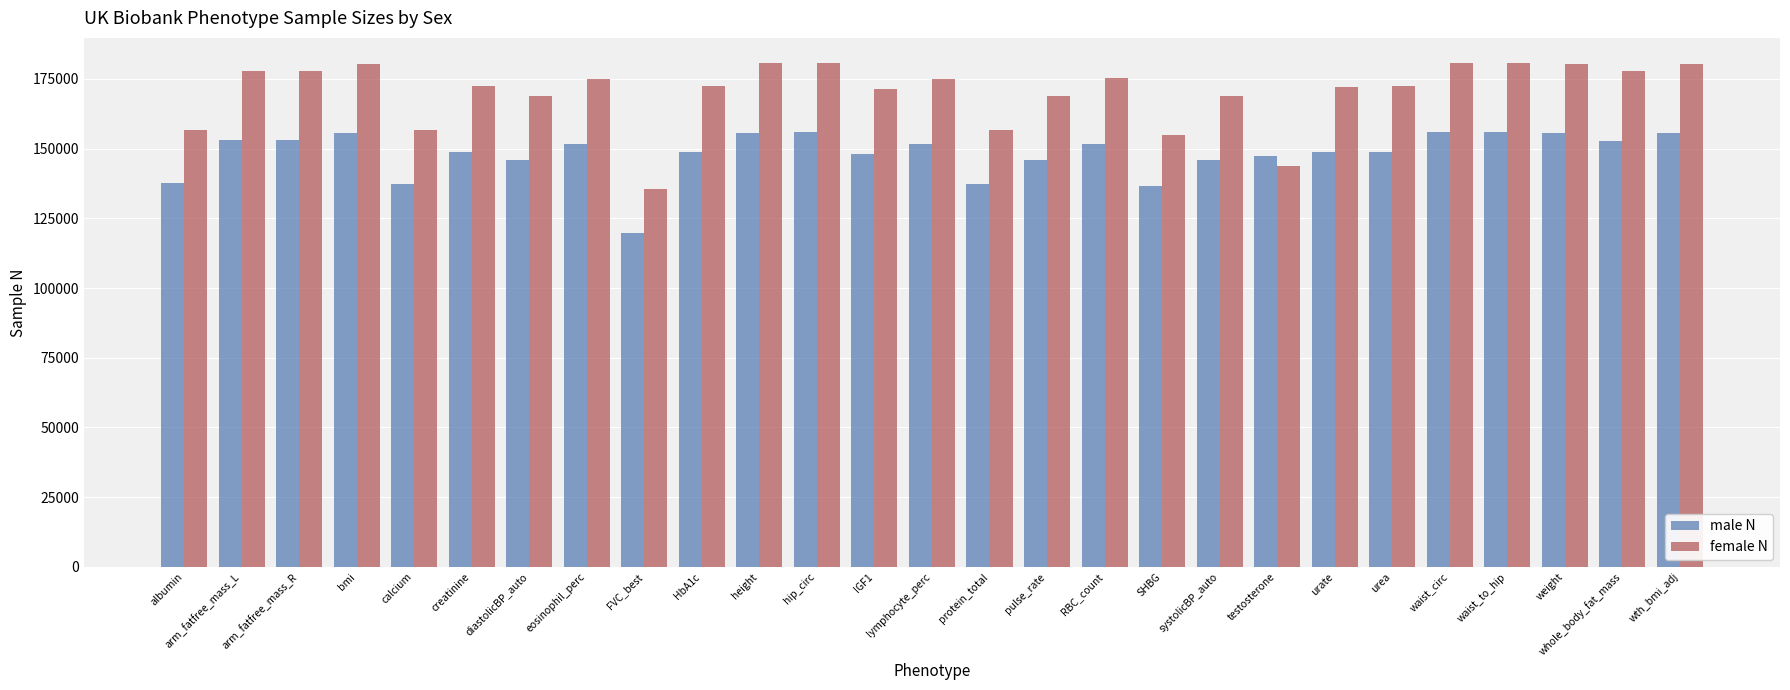

How many data points in male N are less than 148824?

13